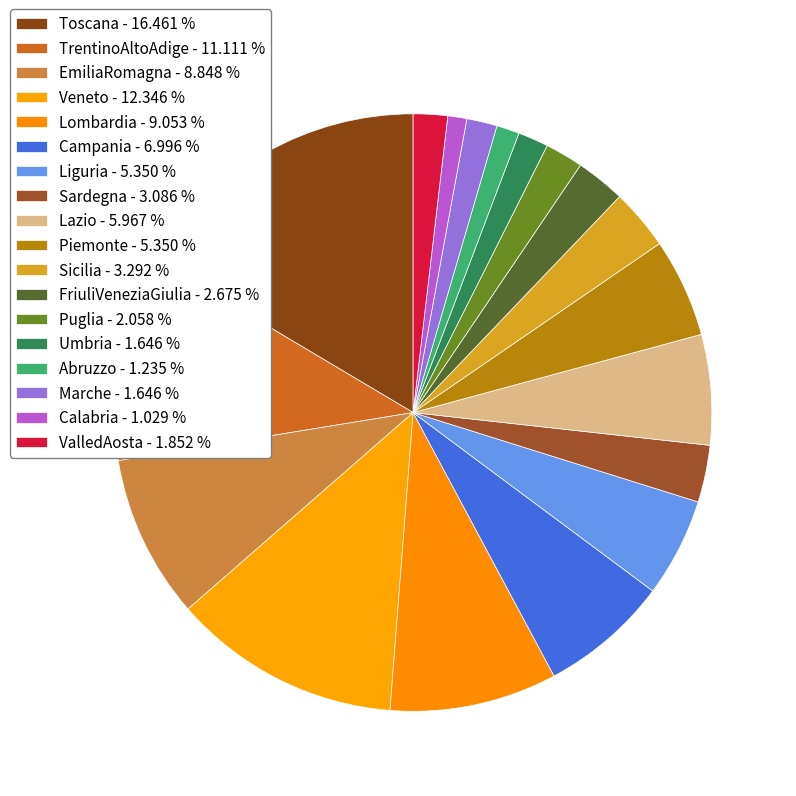

The Calabria slice represents 11% of the pie. True or false?

False